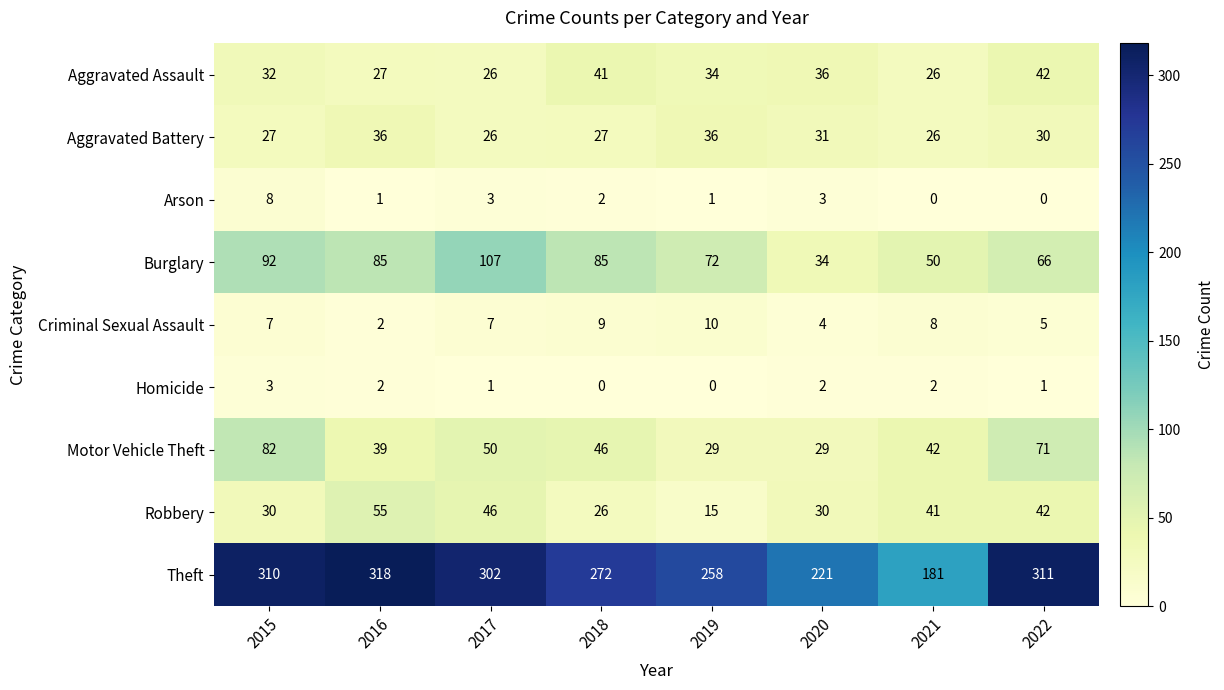

What is the approximate value of Robbery at 2016, to the nearest 10?

60